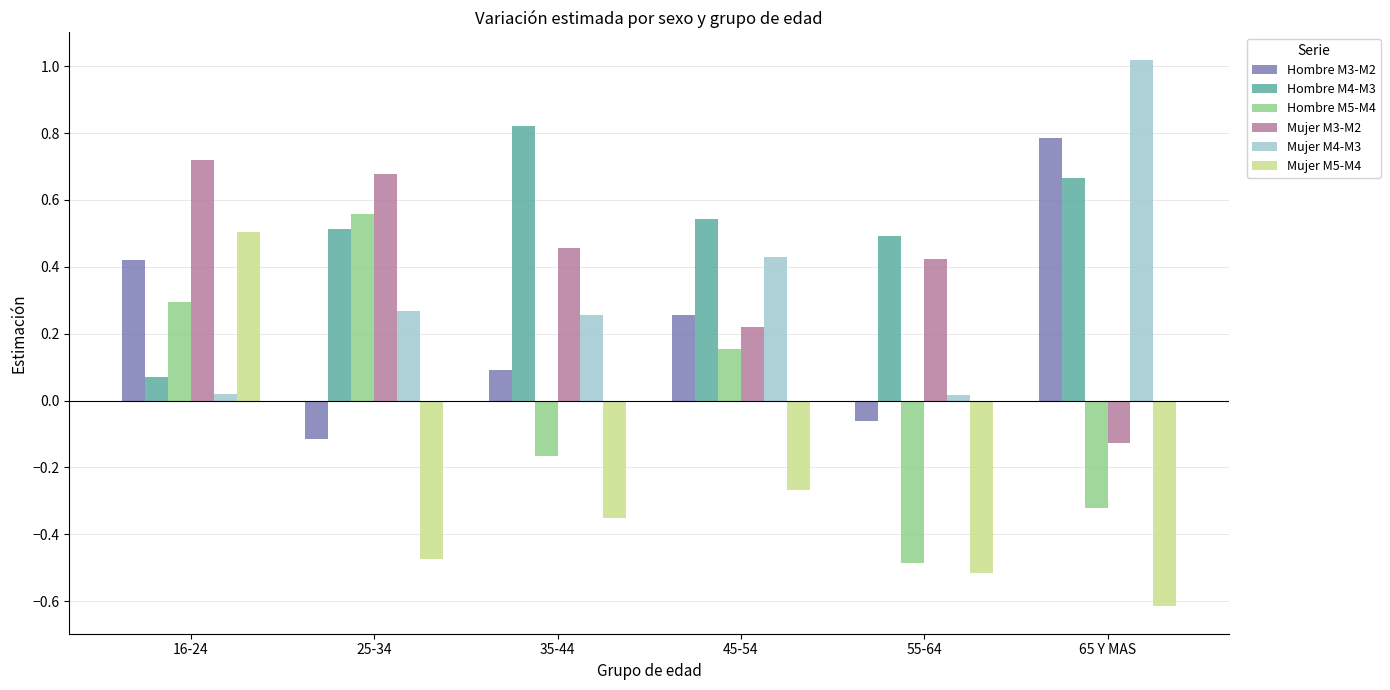

The Hombre M4-M3 series shows 1.2 at 65 Y MAS. True or false?

False